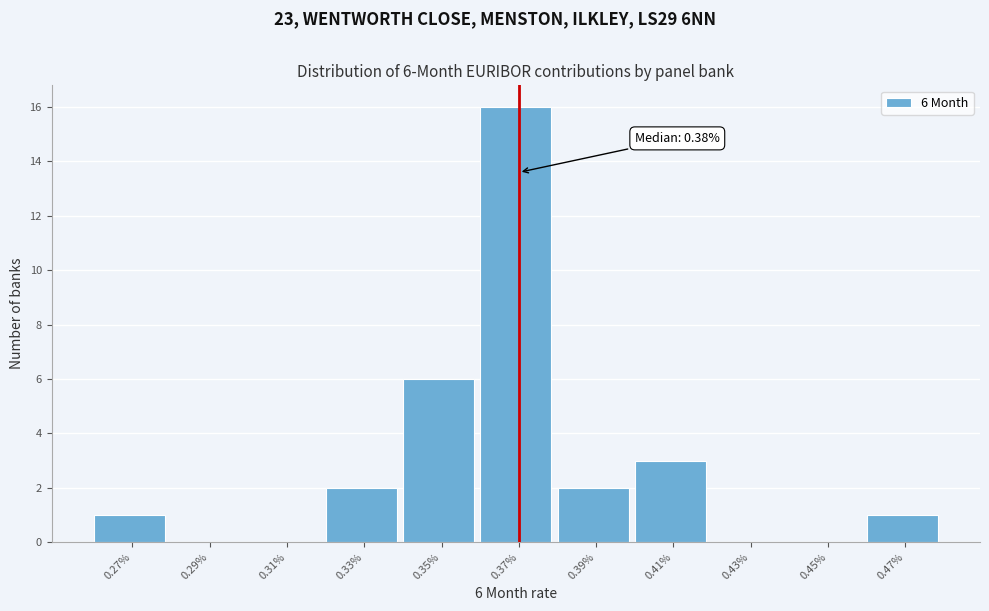

Reading left to right, transcribe all the data shown in this chart.

0.27%=1	0.29%=0	0.31%=0	0.33%=2	0.35%=6	0.37%=16	0.39%=2	0.41%=3	0.43%=0	0.45%=0	0.47%=1